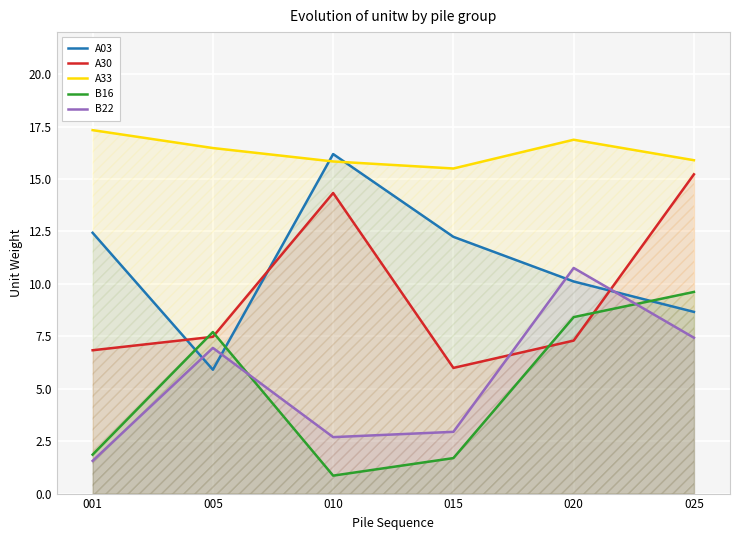

True or false: B16 and A33 intersect in this chart.

False